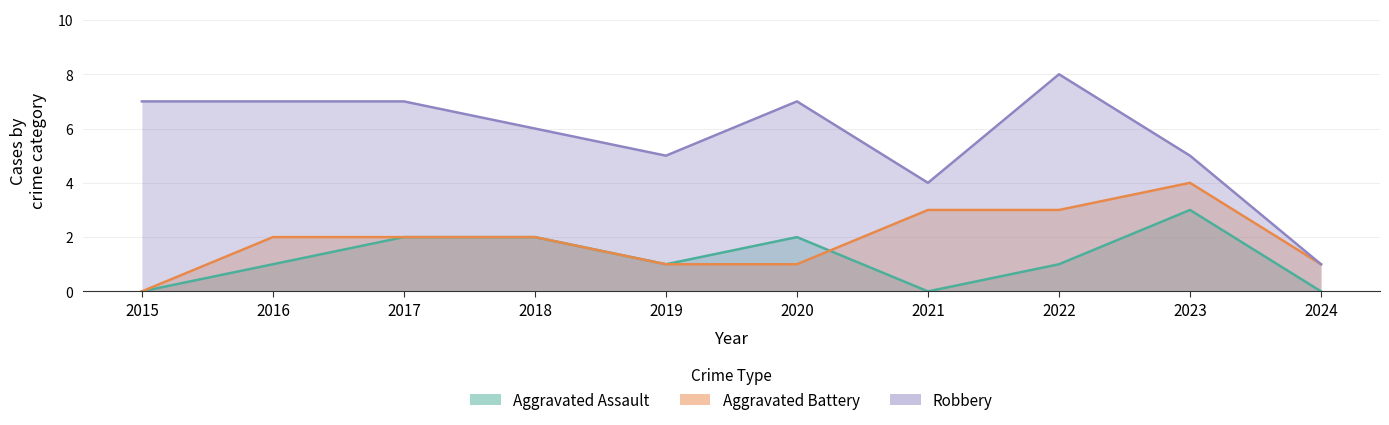

At how many categories does at least one series exceed 2?

9